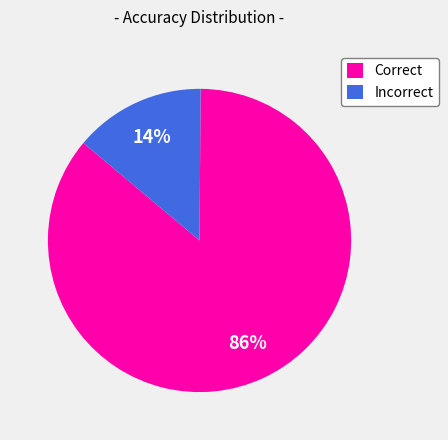

To the nearest percent, what portion does Correct represent?

86%